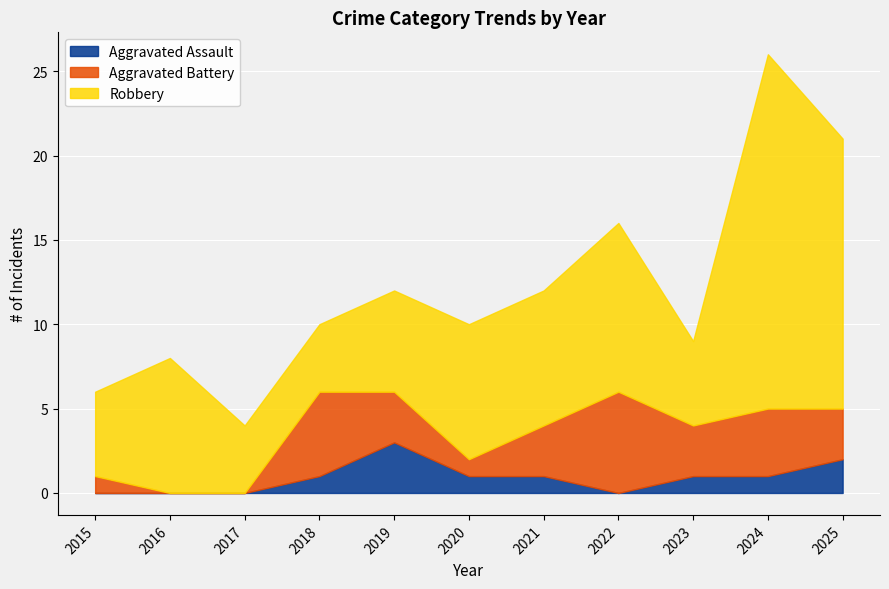

At which category does the chart reach its minimum across all series?

2015